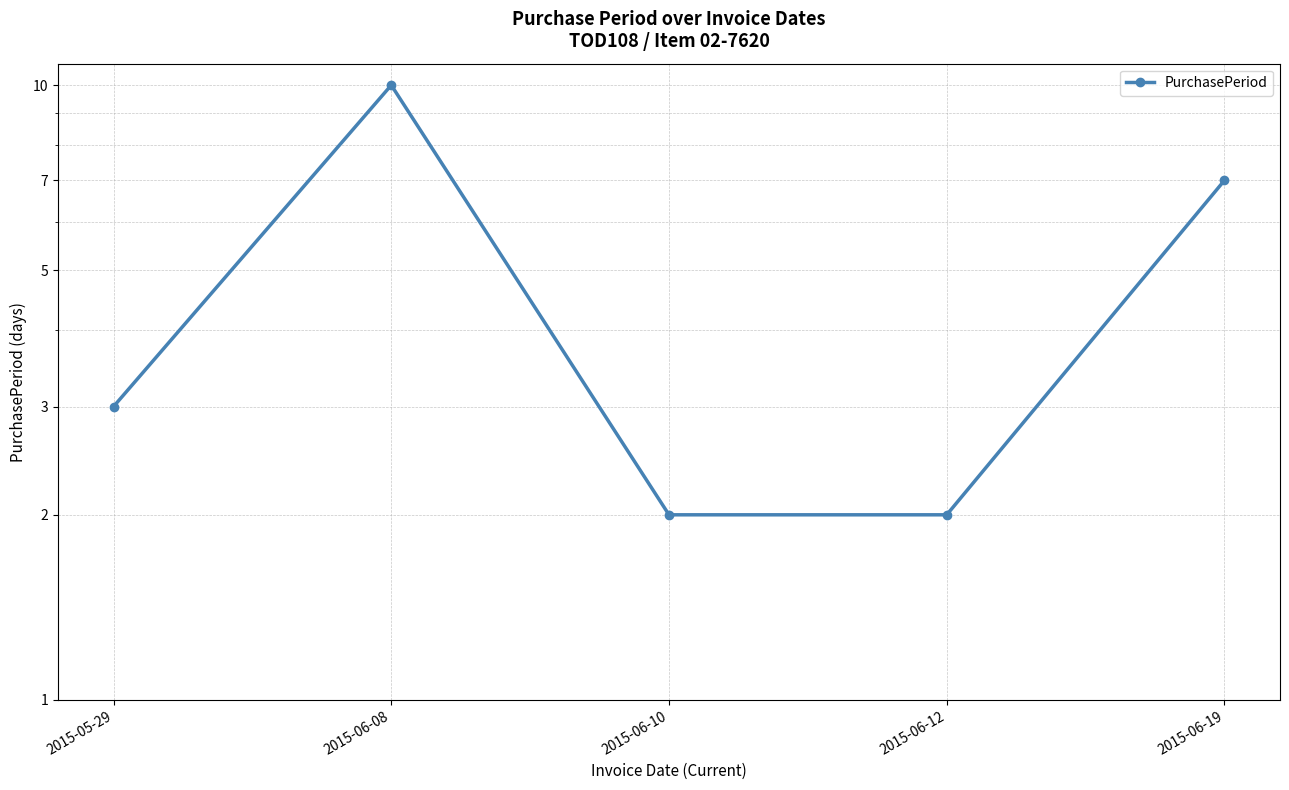

Does the chart display data point markers on the line(s)?

Yes